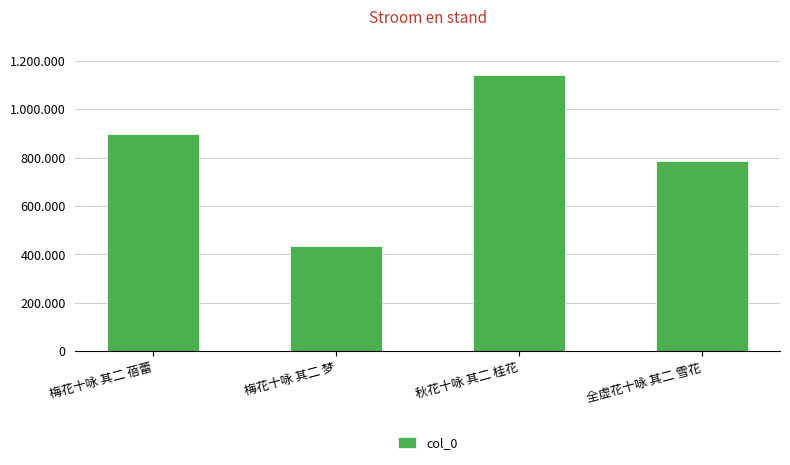

Reading right to left, list all the values displayed in this chart.

全虚花十咏 其二 雪花=787151	秋花十咏 其二 桂花=1142778	梅花十咏 其二 梦=436337	梅花十咏 其二 蓓蕾=898448